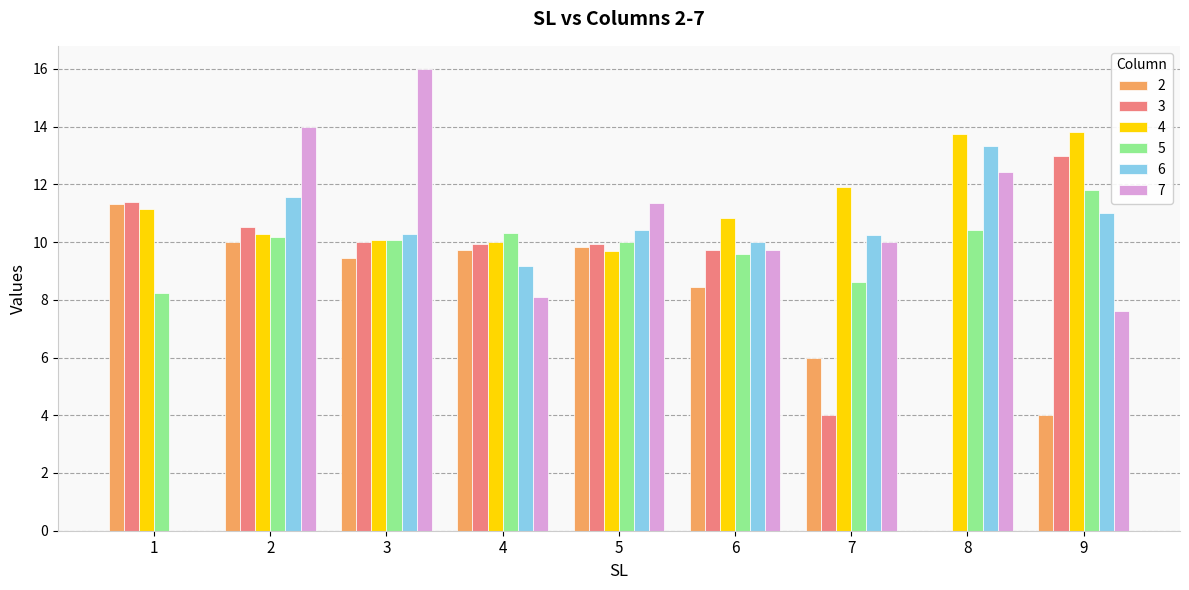

Which category has the highest value in the 7 series?

3